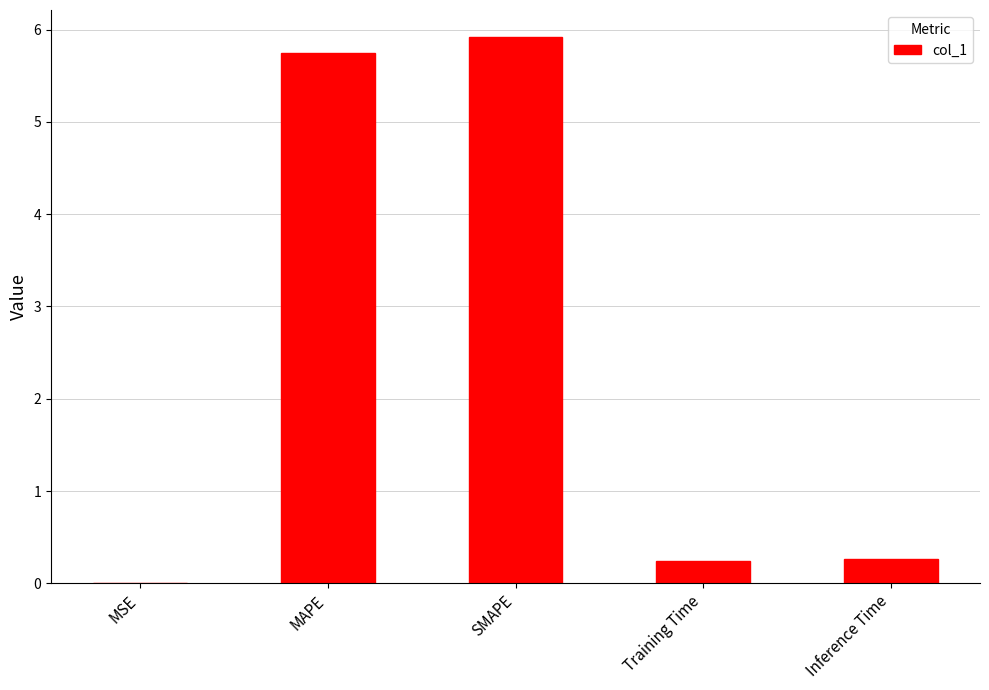

Between MSE and SMAPE, which is larger?

SMAPE